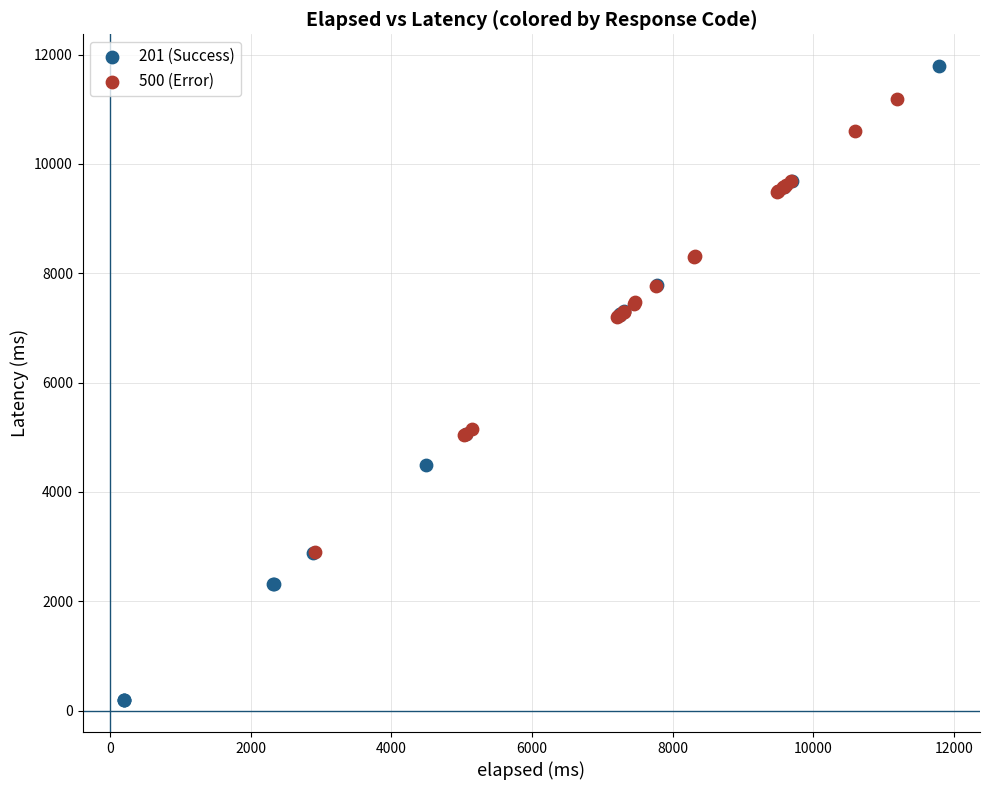

What are all the series names shown in the legend?

201 (Success), 500 (Error)